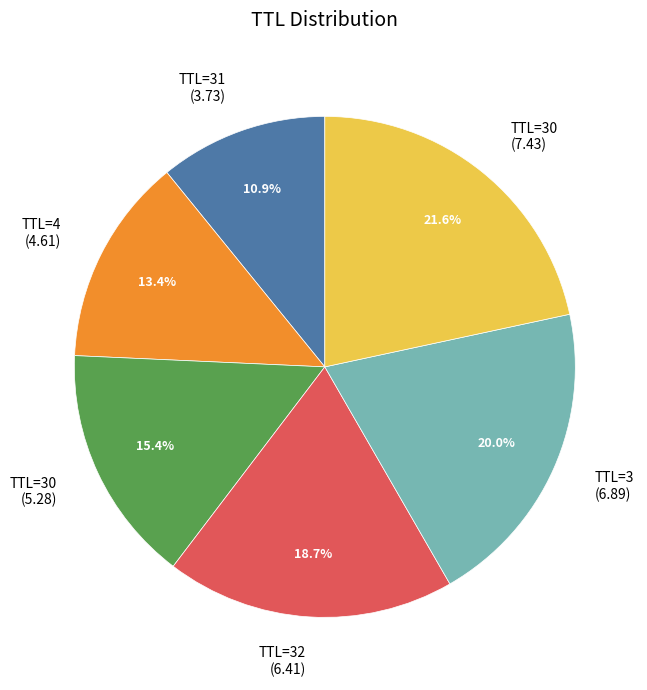

Is there any slice that represents more than half of the pie?

No